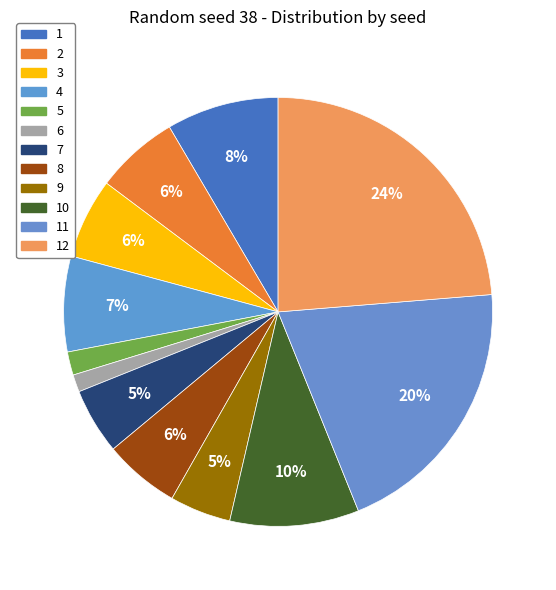

Which has a higher value, 3 or 2?

2